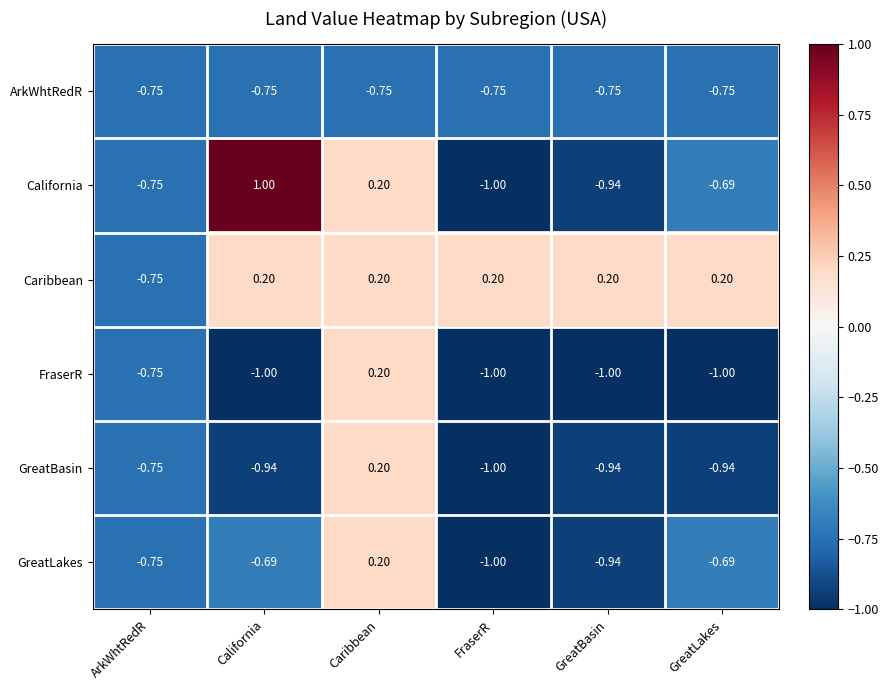

At California, list the series in order from smallest to largest.

FraserR, GreatBasin, ArkWhtRedR, GreatLakes, Caribbean, California